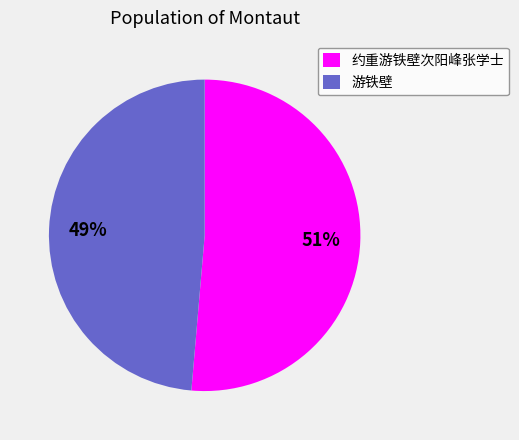

How many segments does this pie chart have?

2